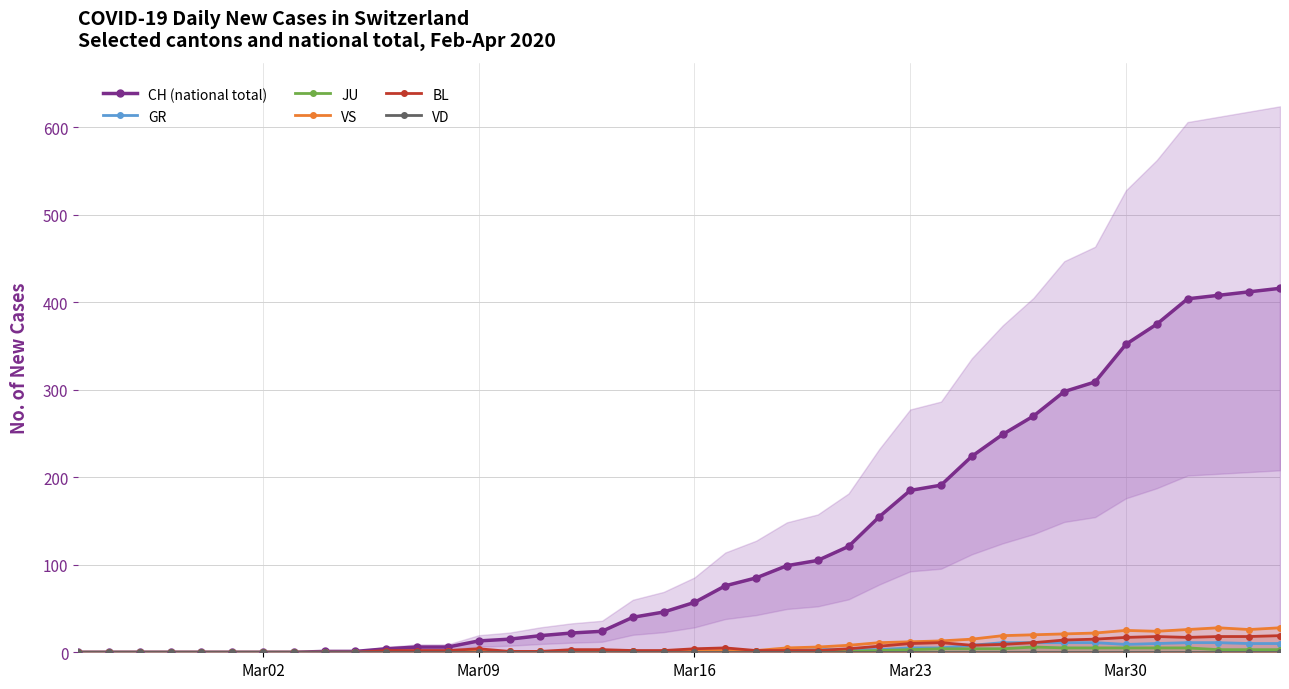

True or false: GR has more than 0 interior local peaks.

True